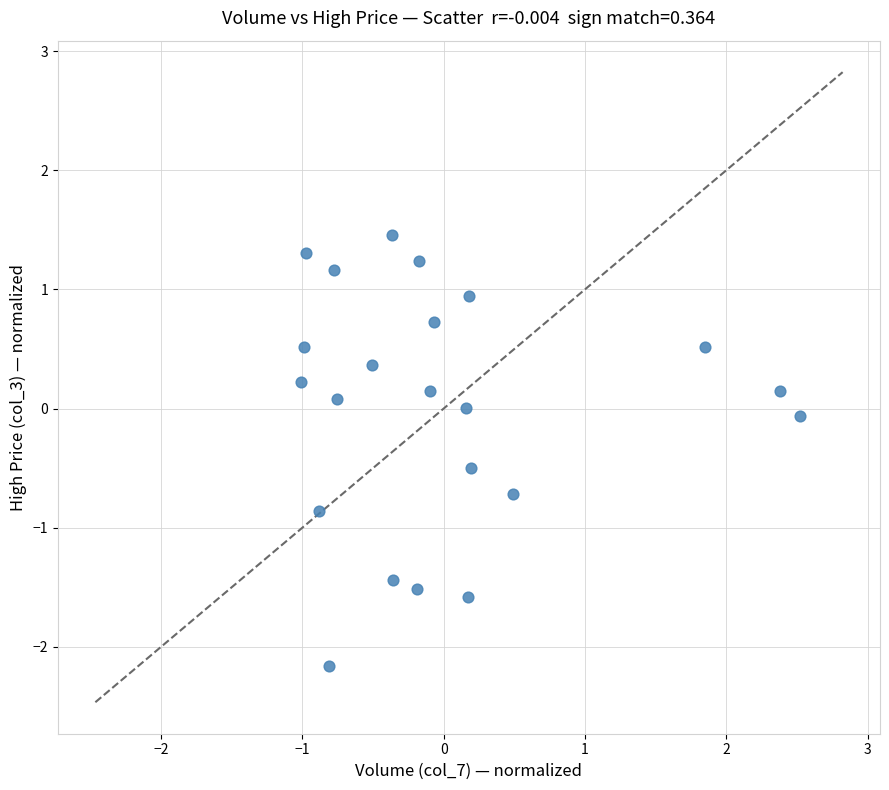

What is the range of X values (max minus min)?

3.5